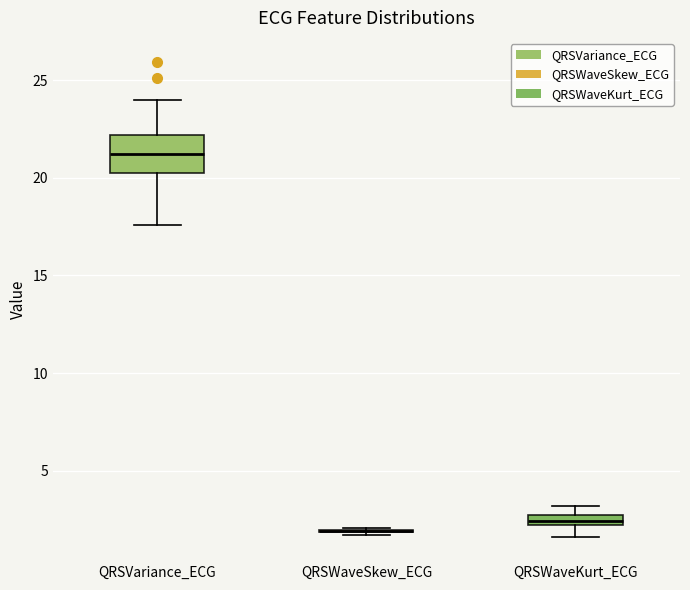

Which box is the tallest, from its lower edge to its upper edge?

QRSVariance_ECG